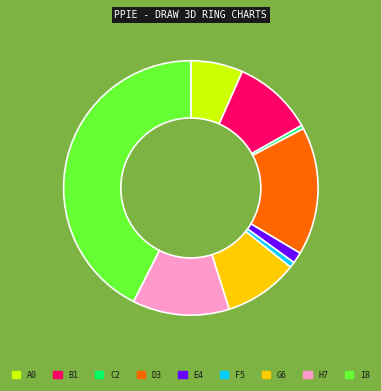

Is there a majority slice in this chart?

No